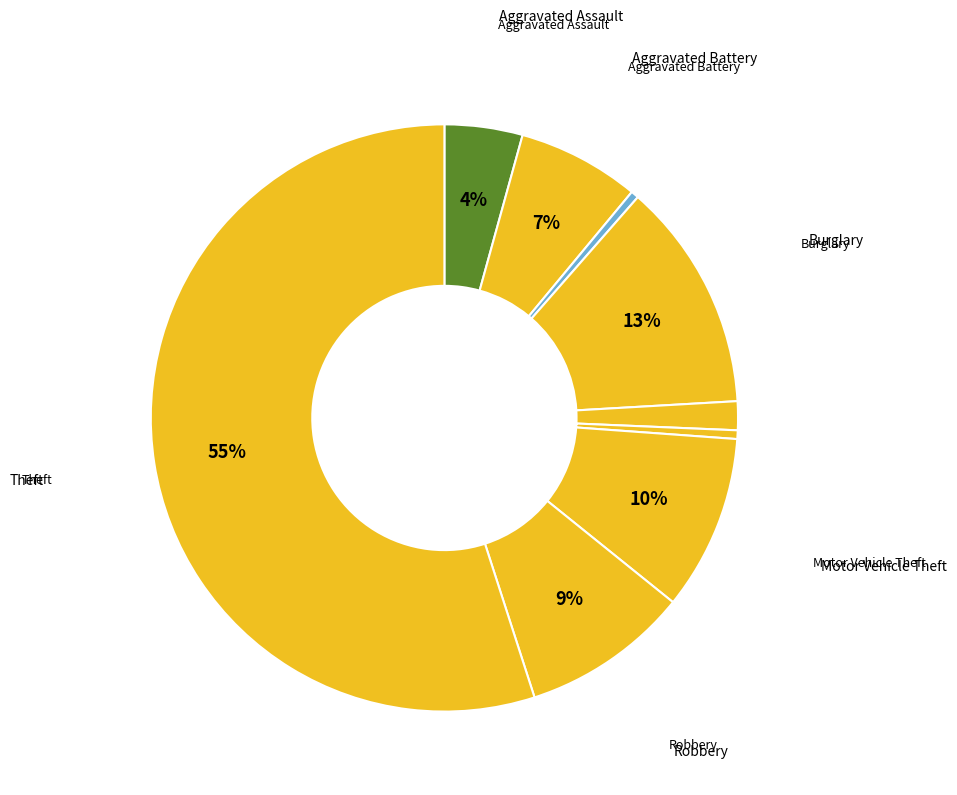

How many slices are in this pie chart?

9